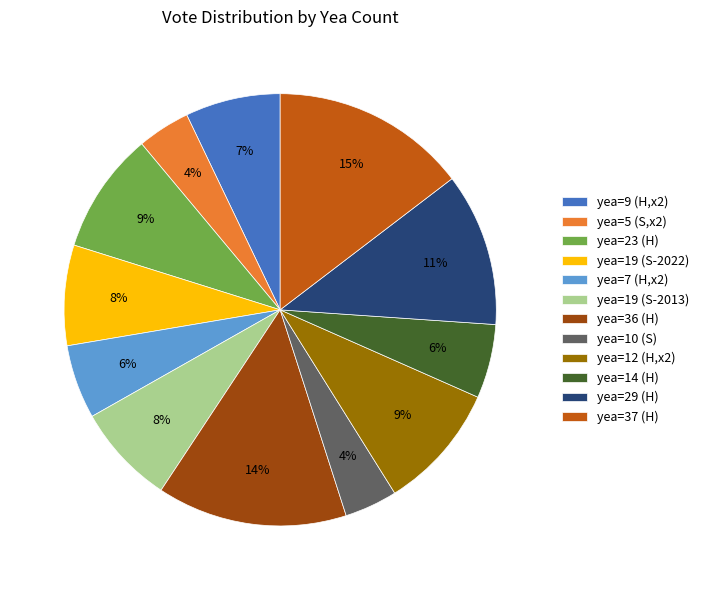

To the nearest percent, what percentage of the pie is yea=37 (H)?

15%